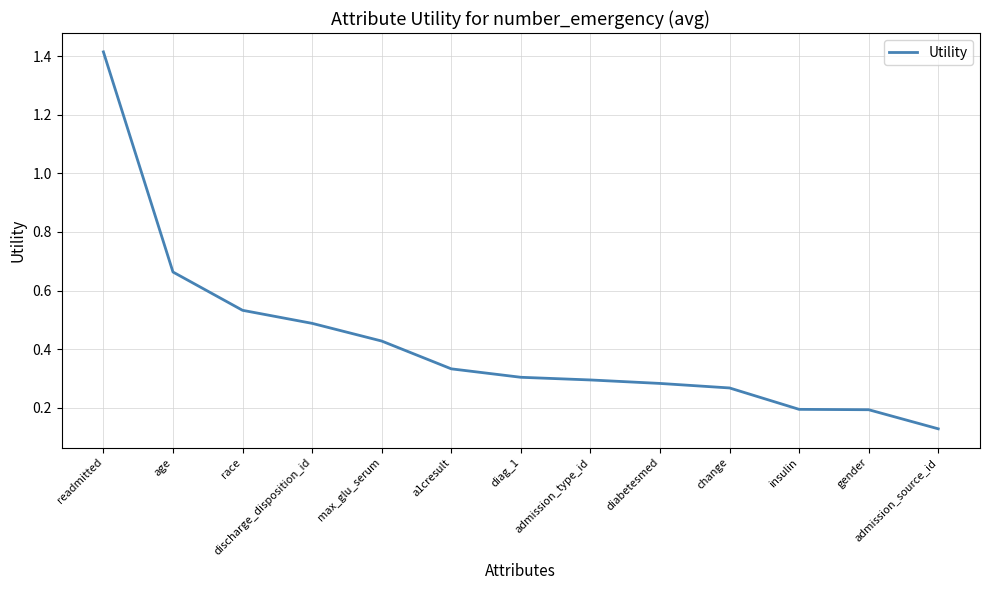

The chart shows a value of 0.1 at gender. True or false?

False